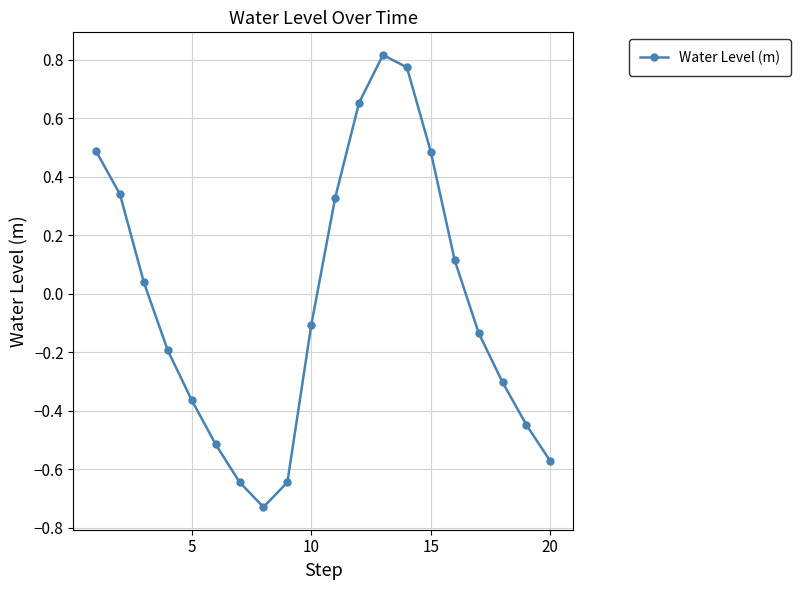

What is the value of the 18th point from the left?

-0.3